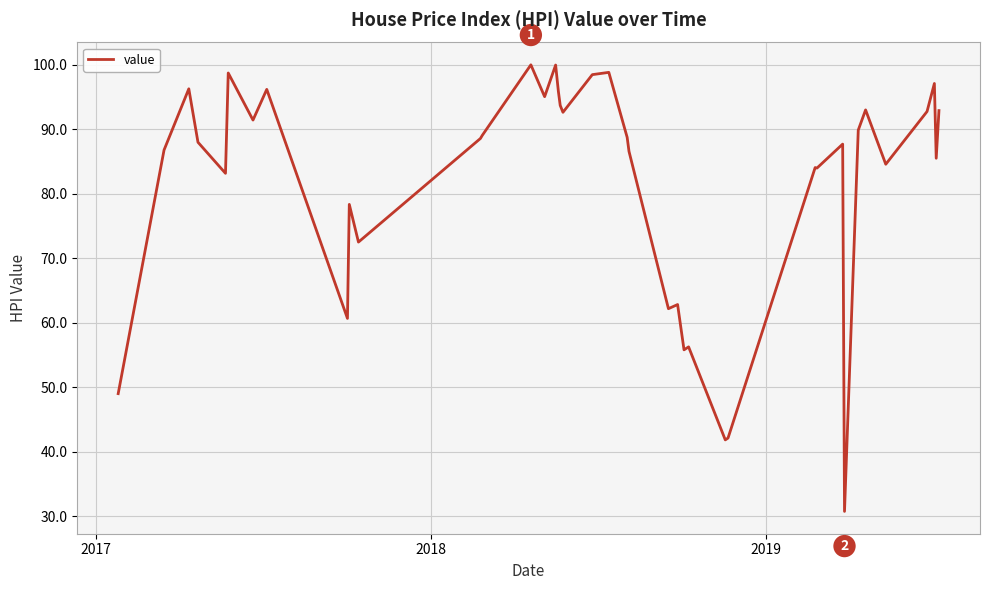

What is the difference between the maximum and minimum values?

69.3